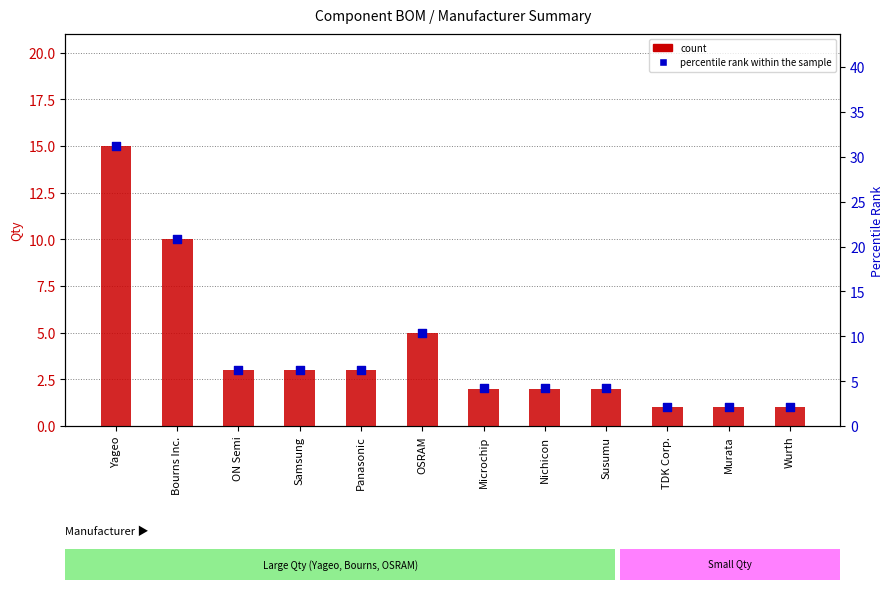

What are all the series names shown in the legend?

count, percentile rank within the sample